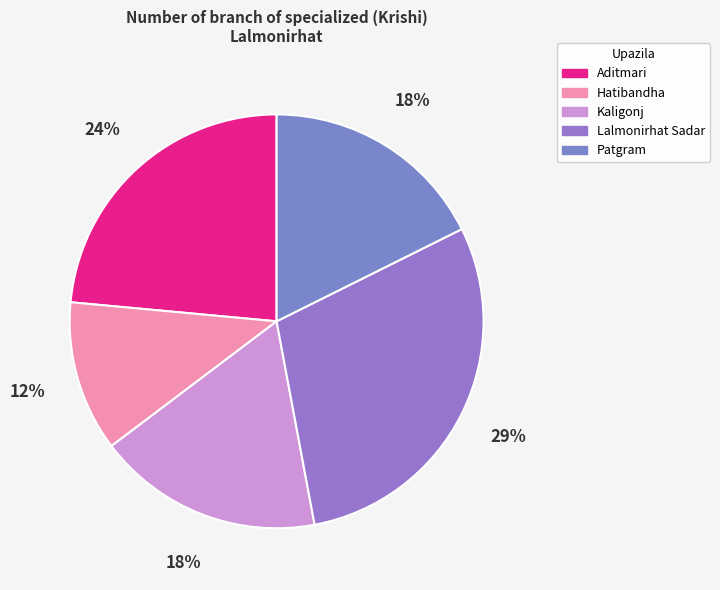

What is the smallest slice in the pie chart?

Hatibandha